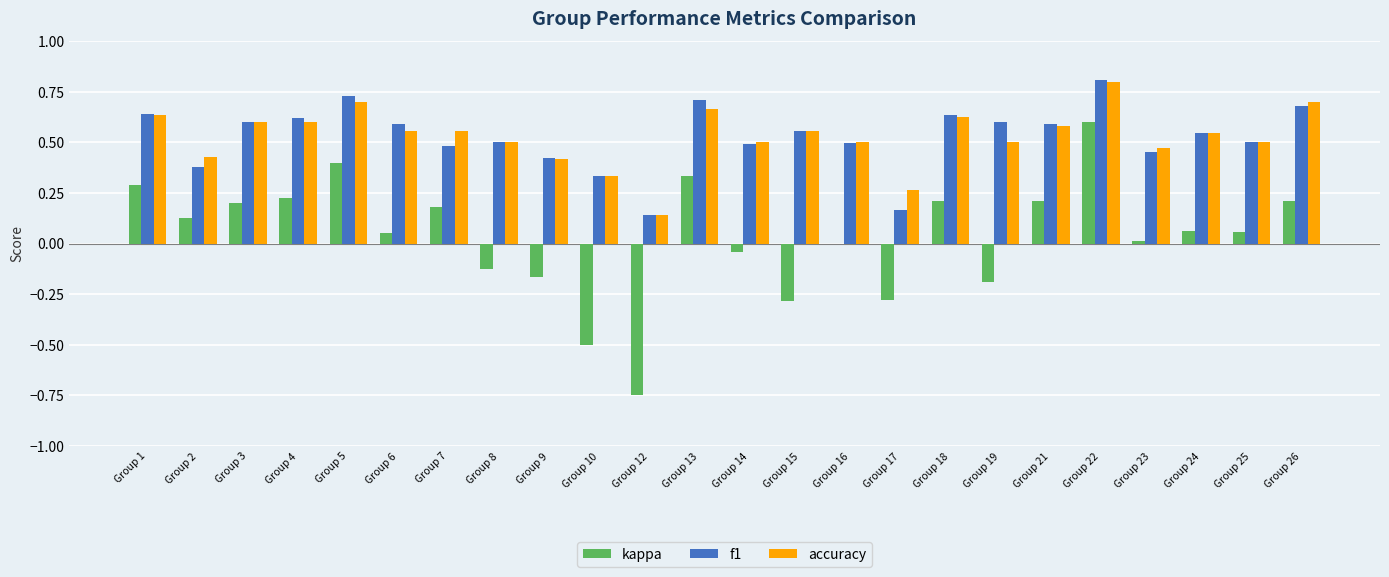

How many distinct data groups are displayed?

3